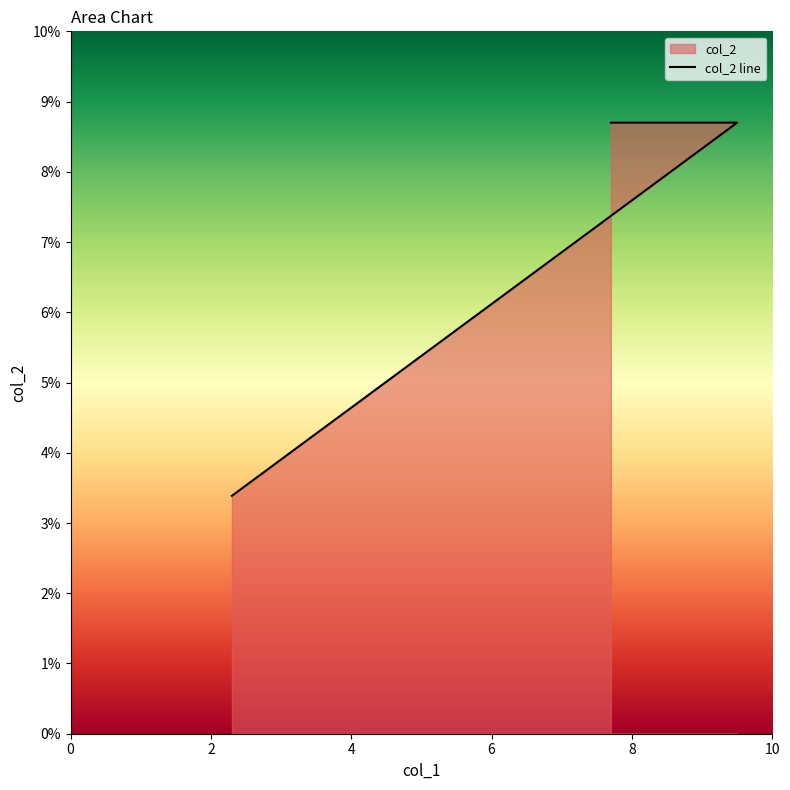

How many distinct data groups are displayed?

1